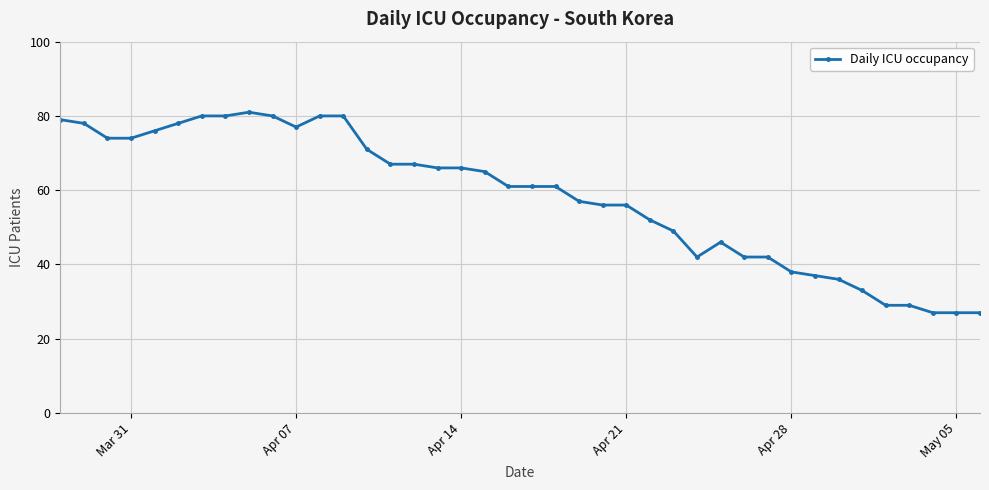

What is the sum of all values?

2327